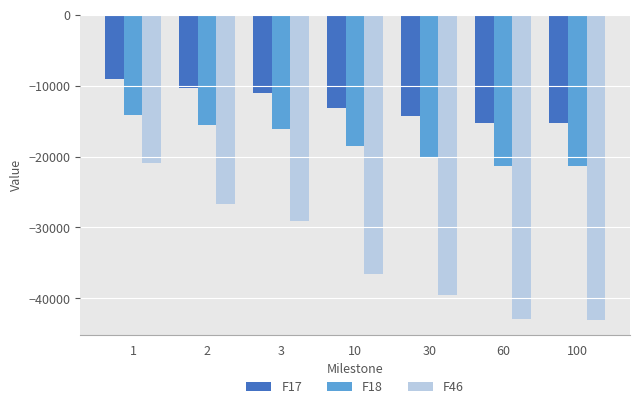

Rank the series by their maximum value, from highest to lowest.

F17, F18, F46